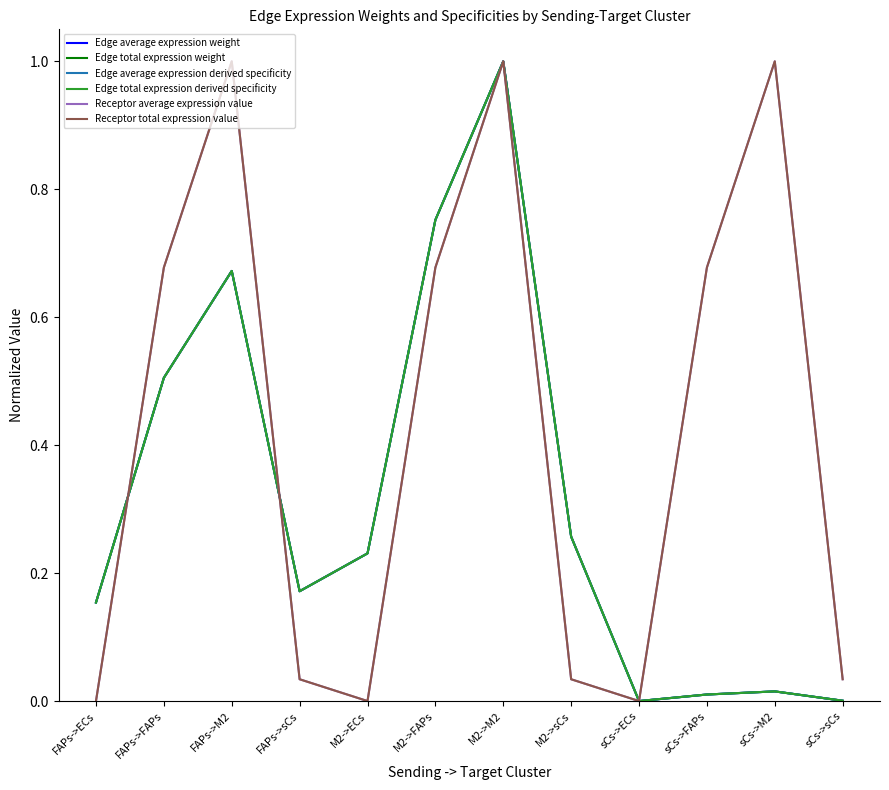

Does the chart display data point markers on the line(s)?

No